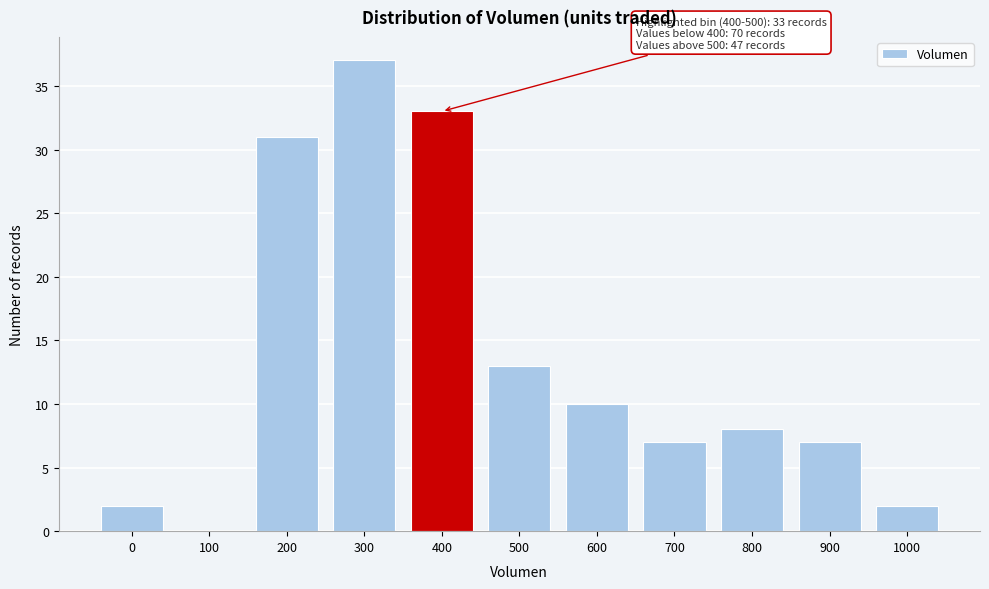

Reading left to right, transcribe all the data shown in this chart.

0=2	100=0	200=31	300=37	400=33	500=13	600=10	700=7	800=8	900=7	1000=2